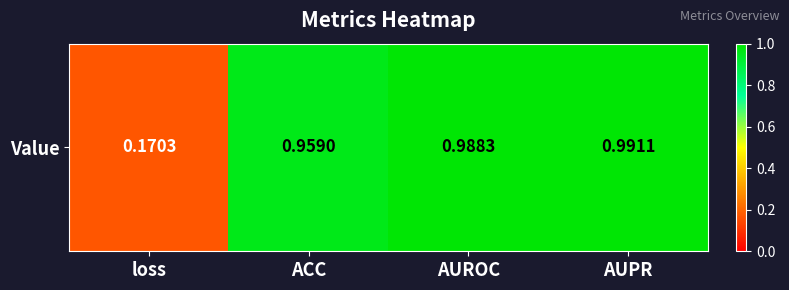

What is the maximum value shown in the chart?

1.0